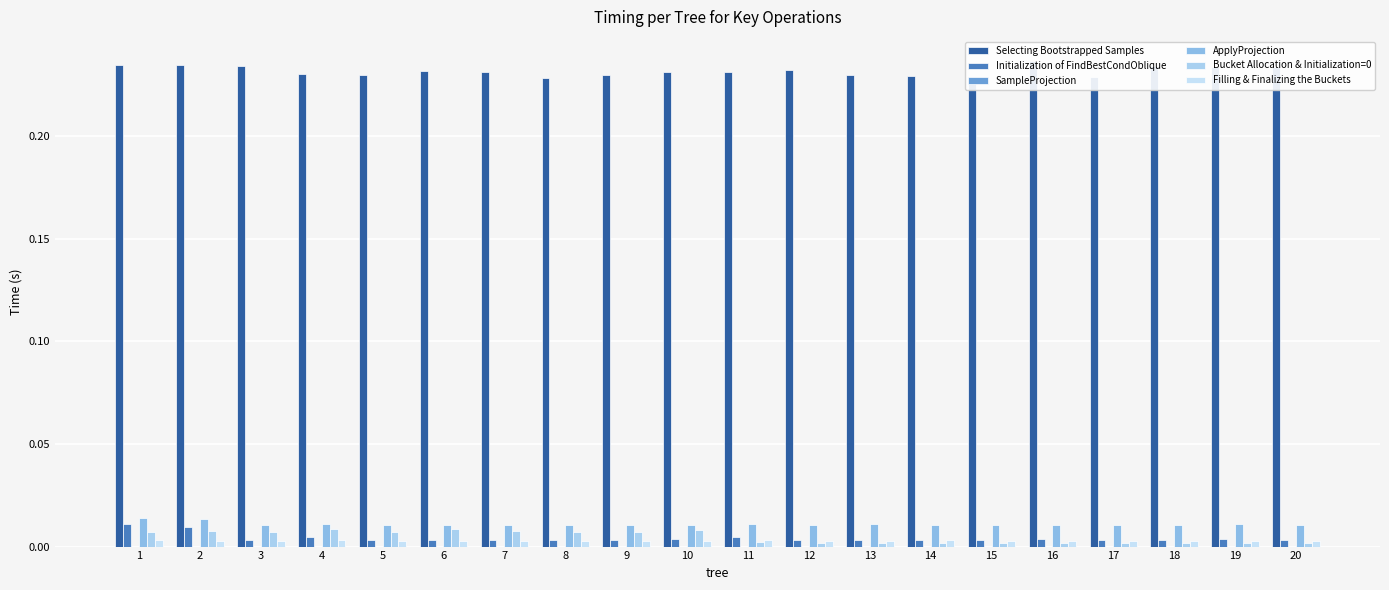

True or false: ApplyProjection has a value of 0.0 at 2.

False